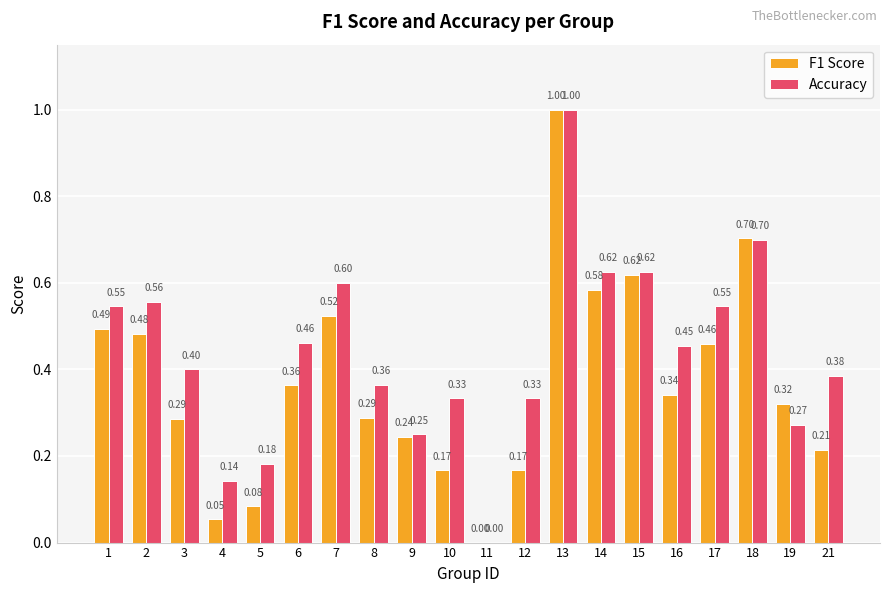

What are all the series names shown in the legend?

F1 Score, Accuracy